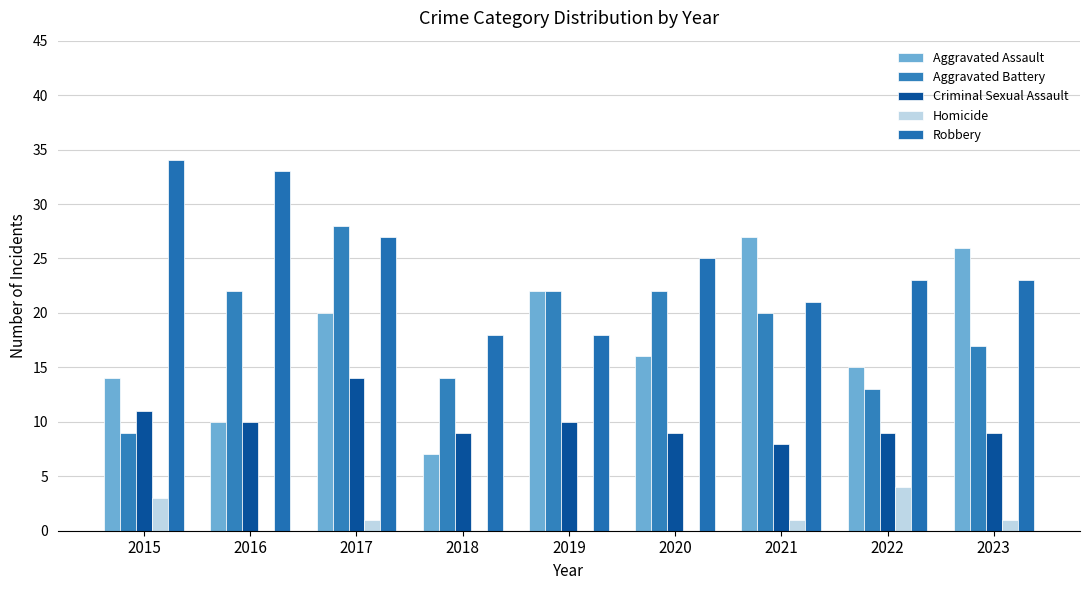

Count the number of categories in the chart.

9